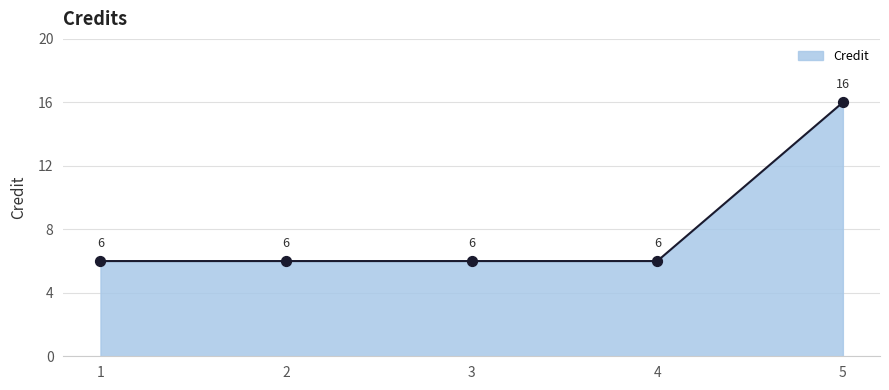

Between 5 and 1, which is larger?

5